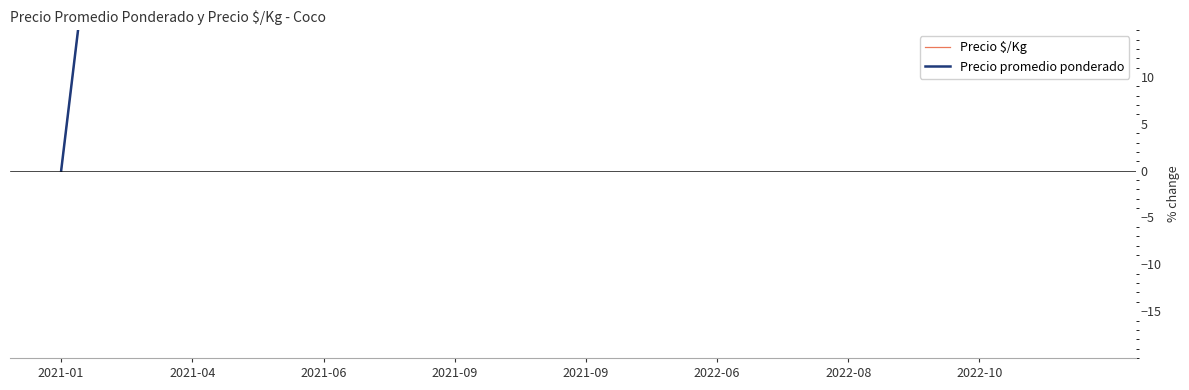

Is this an area chart (filled region under the line)?

No